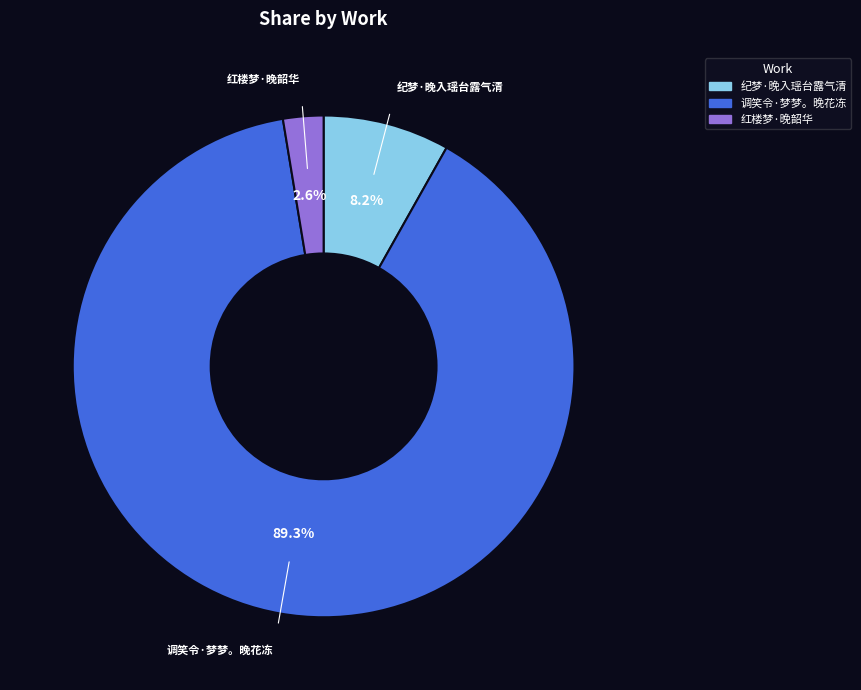

What is the largest slice in the pie chart?

调笑令·梦梦。晚花冻